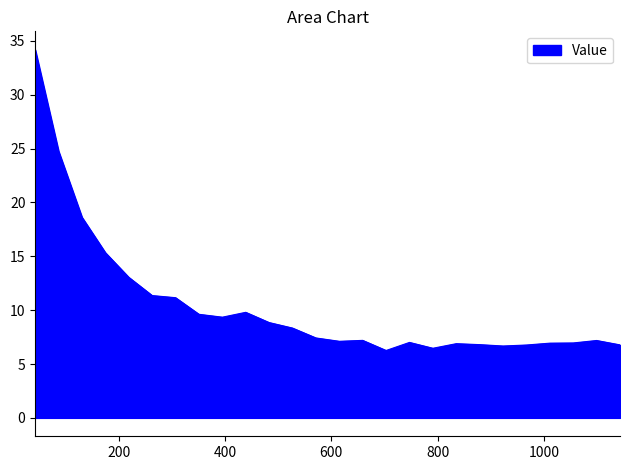

What is the sum of all values?

270.8